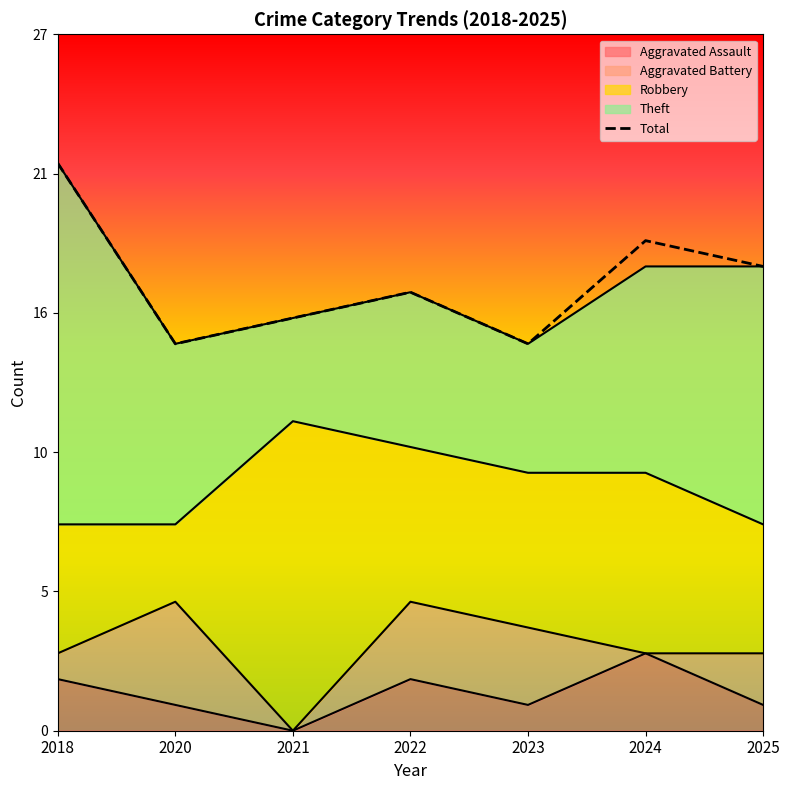

Reading left to right, transcribe all the data shown in this chart.

22	15	16	17	15	19	18